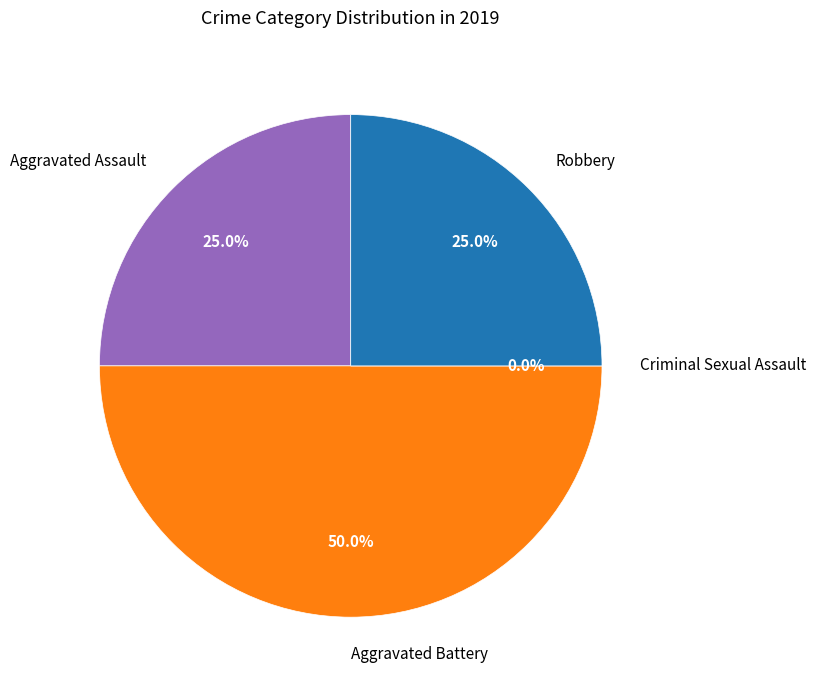

Rank the categories by value from highest to lowest.

Aggravated Battery, Aggravated Assault, Robbery, Criminal Sexual Assault